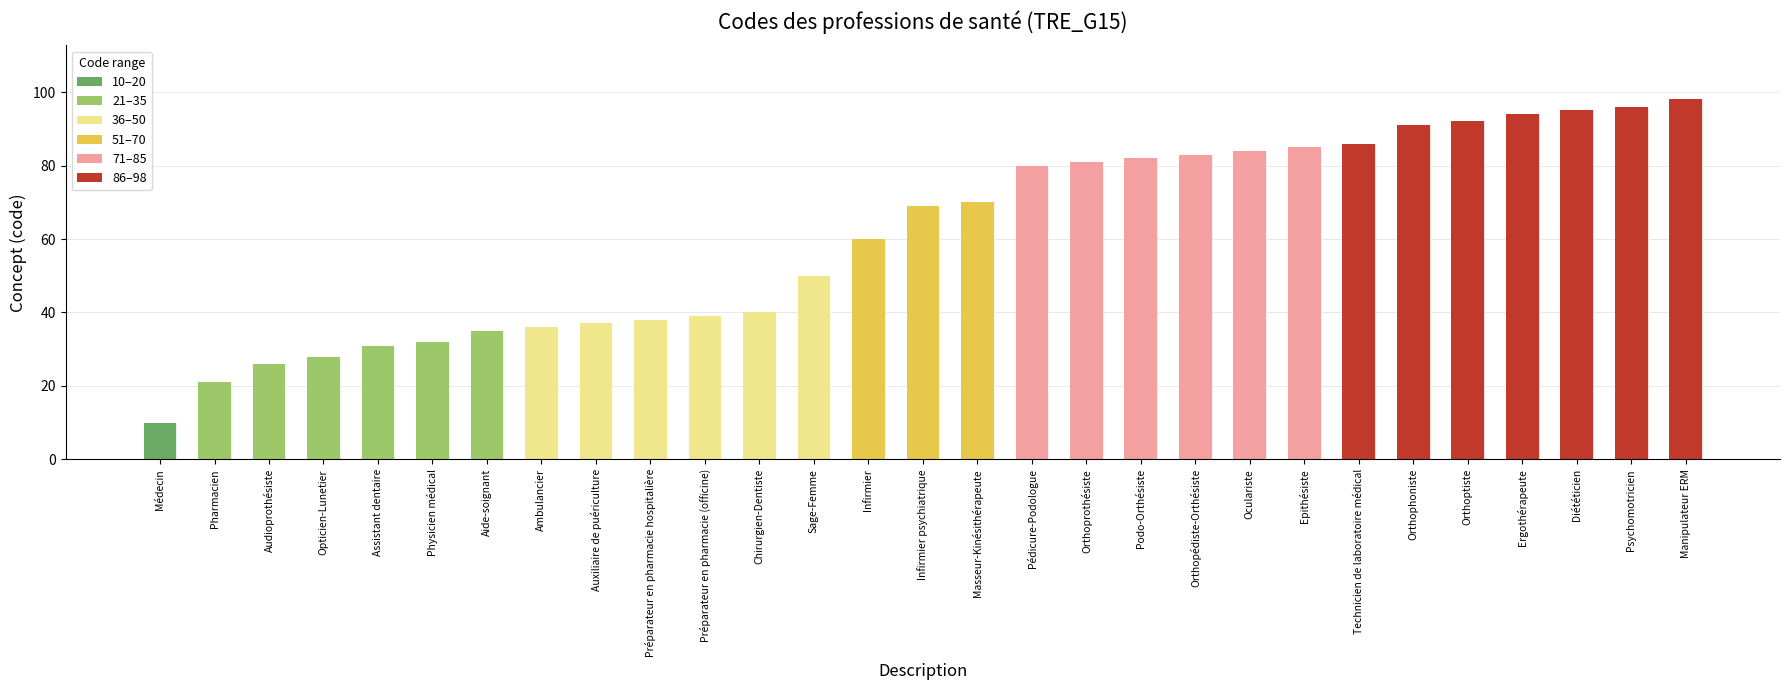

What is the average value?

61